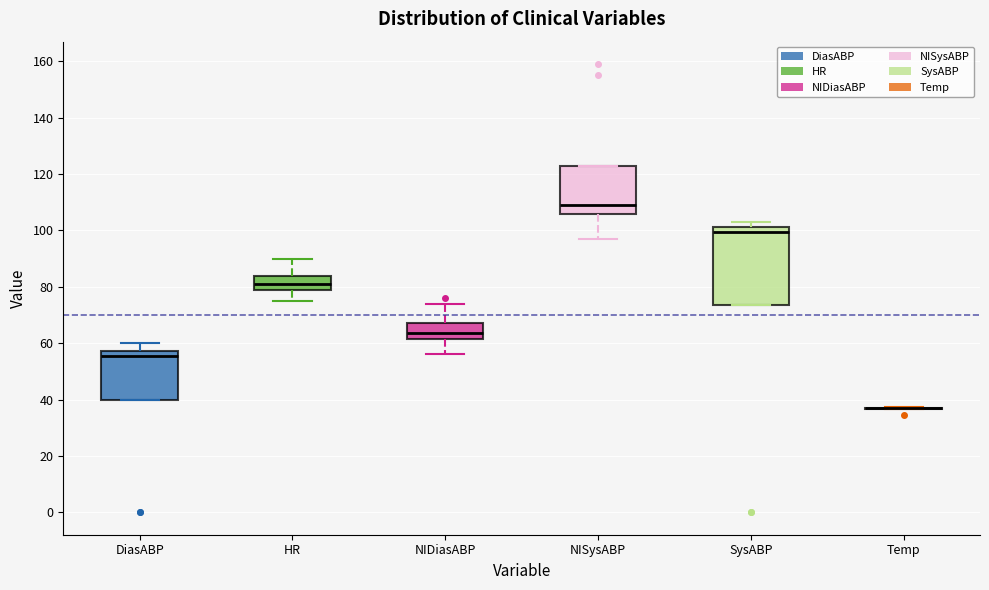

Where does the median line of the box for NISysABP sit on the y-axis? The values are not printed on the chart, so give them approximately, as read against the axis.

110